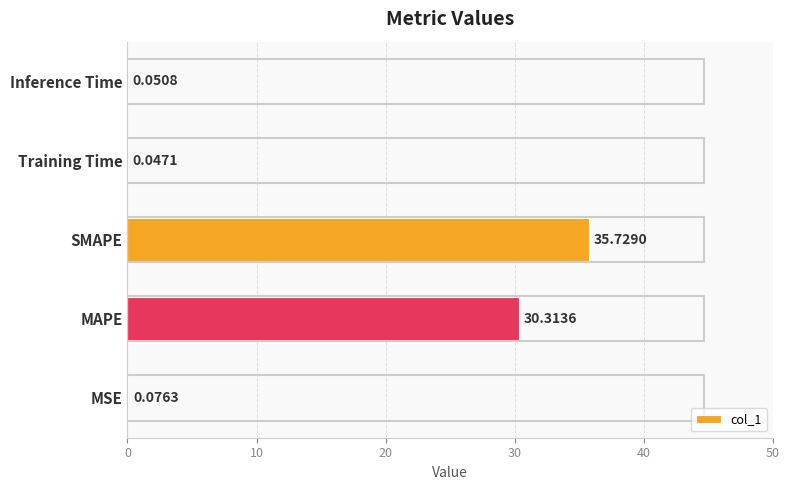

At which label is the value closest to 17?

MAPE